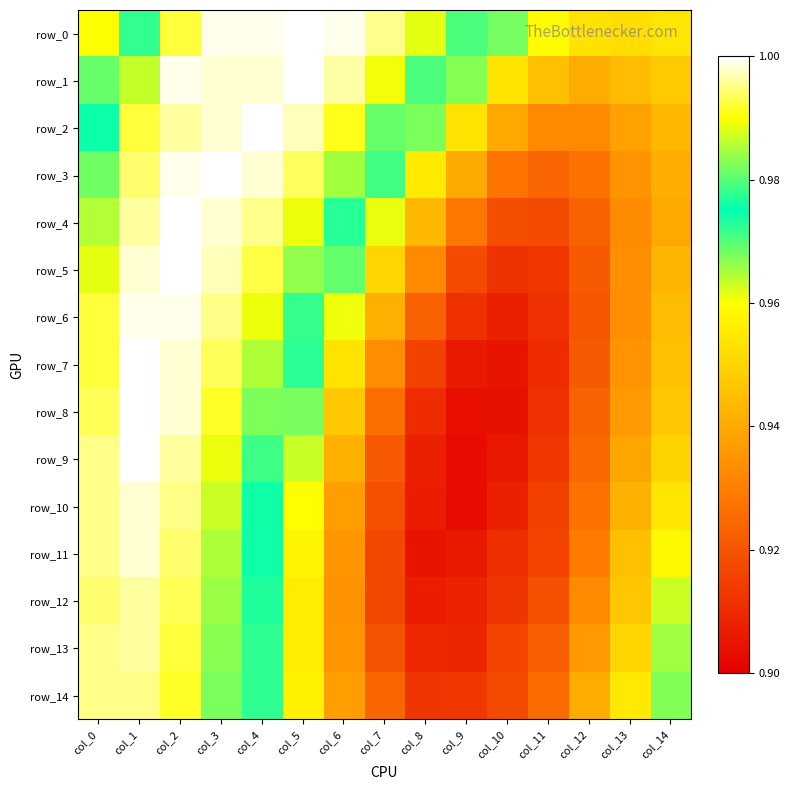

Reading right to left, transcribe all the data shown in this chart.

row_0: col_14=1.0	col_13=1.0	col_12=1.0	col_11=1.0	col_10=1.0	col_9=1.0	col_8=1.0	col_7=1.0	col_6=1.0	col_5=1.0	col_4=1.0	col_3=1.0	col_2=1.0	col_1=1.0	col_0=1.0
row_1: col_14=0.9	col_13=0.9	col_12=0.9	col_11=0.9	col_10=1.0	col_9=1.0	col_8=1.0	col_7=1.0	col_6=1.0	col_5=1.0	col_4=1.0	col_3=1.0	col_2=1.0	col_1=1.0	col_0=1.0
row_2: col_14=0.9	col_13=0.9	col_12=0.9	col_11=0.9	col_10=0.9	col_9=1.0	col_8=1.0	col_7=1.0	col_6=1.0	col_5=1.0	col_4=1.0	col_3=1.0	col_2=1.0	col_1=1.0	col_0=1.0
row_3: col_14=0.9	col_13=0.9	col_12=0.9	col_11=0.9	col_10=0.9	col_9=0.9	col_8=1.0	col_7=1.0	col_6=1.0	col_5=1.0	col_4=1.0	col_3=1.0	col_2=1.0	col_1=1.0	col_0=1.0
row_4: col_14=0.9	col_13=0.9	col_12=0.9	col_11=0.9	col_10=0.9	col_9=0.9	col_8=0.9	col_7=1.0	col_6=1.0	col_5=1.0	col_4=1.0	col_3=1.0	col_2=1.0	col_1=1.0	col_0=1.0
row_5: col_14=0.9	col_13=0.9	col_12=0.9	col_11=0.9	col_10=0.9	col_9=0.9	col_8=0.9	col_7=1.0	col_6=1.0	col_5=1.0	col_4=1.0	col_3=1.0	col_2=1.0	col_1=1.0	col_0=1.0
row_6: col_14=0.9	col_13=0.9	col_12=0.9	col_11=0.9	col_10=0.9	col_9=0.9	col_8=0.9	col_7=0.9	col_6=1.0	col_5=1.0	col_4=1.0	col_3=1.0	col_2=1.0	col_1=1.0	col_0=1.0
row_7: col_14=0.9	col_13=0.9	col_12=0.9	col_11=0.9	col_10=0.9	col_9=0.9	col_8=0.9	col_7=0.9	col_6=1.0	col_5=1.0	col_4=1.0	col_3=1.0	col_2=1.0	col_1=1.0	col_0=1.0
row_8: col_14=0.9	col_13=0.9	col_12=0.9	col_11=0.9	col_10=0.9	col_9=0.9	col_8=0.9	col_7=0.9	col_6=0.9	col_5=1.0	col_4=1.0	col_3=1.0	col_2=1.0	col_1=1.0	col_0=1.0
row_9: col_14=0.9	col_13=0.9	col_12=0.9	col_11=0.9	col_10=0.9	col_9=0.9	col_8=0.9	col_7=0.9	col_6=0.9	col_5=1.0	col_4=1.0	col_3=1.0	col_2=1.0	col_1=1.0	col_0=1.0
row_10: col_14=1.0	col_13=0.9	col_12=0.9	col_11=0.9	col_10=0.9	col_9=0.9	col_8=0.9	col_7=0.9	col_6=0.9	col_5=1.0	col_4=1.0	col_3=1.0	col_2=1.0	col_1=1.0	col_0=1.0
row_11: col_14=1.0	col_13=0.9	col_12=0.9	col_11=0.9	col_10=0.9	col_9=0.9	col_8=0.9	col_7=0.9	col_6=0.9	col_5=1.0	col_4=1.0	col_3=1.0	col_2=1.0	col_1=1.0	col_0=1.0
row_12: col_14=1.0	col_13=0.9	col_12=0.9	col_11=0.9	col_10=0.9	col_9=0.9	col_8=0.9	col_7=0.9	col_6=0.9	col_5=1.0	col_4=1.0	col_3=1.0	col_2=1.0	col_1=1.0	col_0=1.0
row_13: col_14=1.0	col_13=1.0	col_12=0.9	col_11=0.9	col_10=0.9	col_9=0.9	col_8=0.9	col_7=0.9	col_6=0.9	col_5=1.0	col_4=1.0	col_3=1.0	col_2=1.0	col_1=1.0	col_0=1.0
row_14: col_14=1.0	col_13=1.0	col_12=0.9	col_11=0.9	col_10=0.9	col_9=0.9	col_8=0.9	col_7=0.9	col_6=0.9	col_5=1.0	col_4=1.0	col_3=1.0	col_2=1.0	col_1=1.0	col_0=1.0